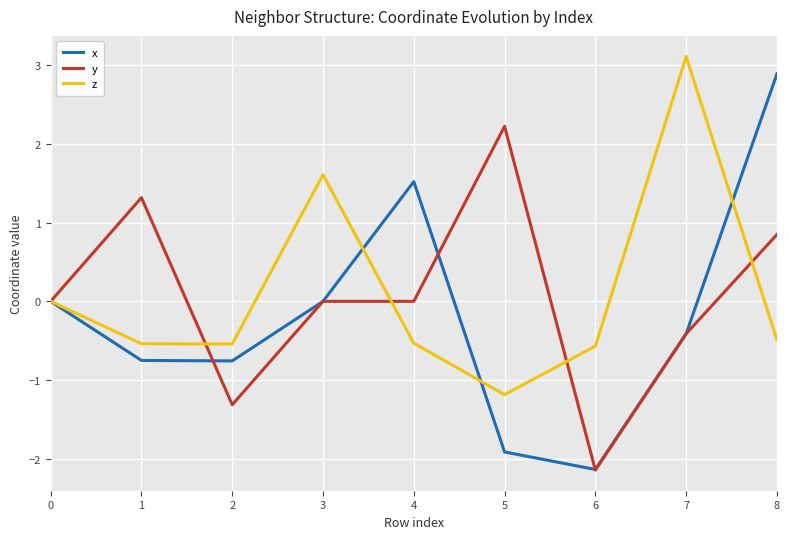

After their last crossing, which series has the higher values: y or z?

y